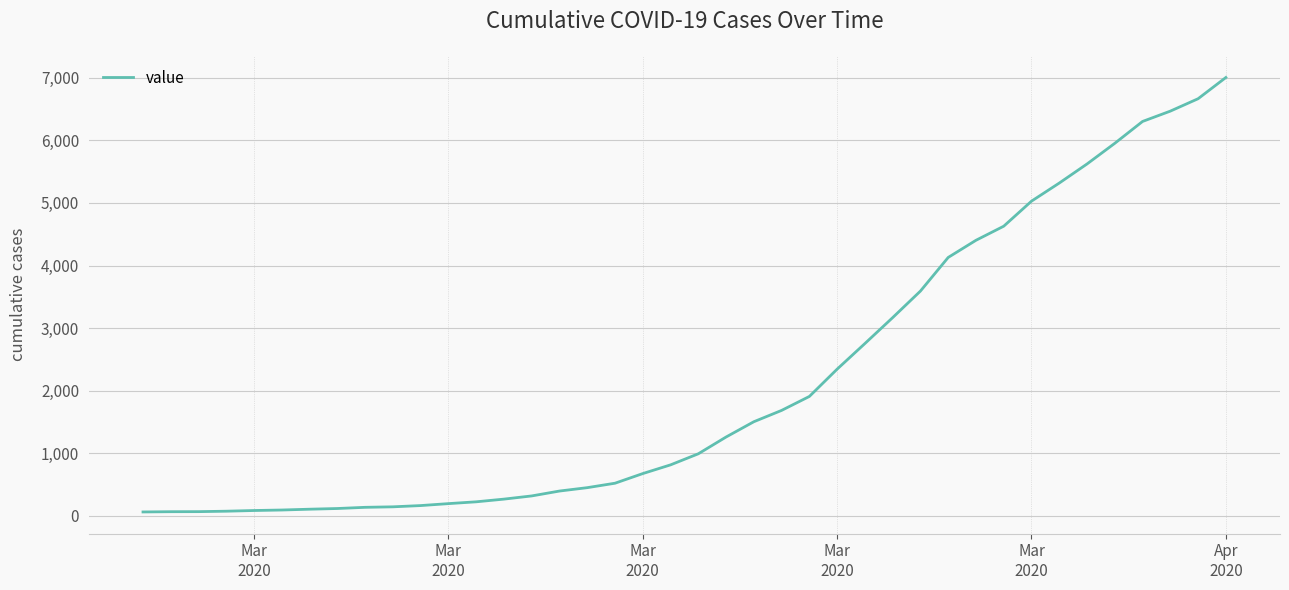

What is the difference between the maximum and minimum values?

6939